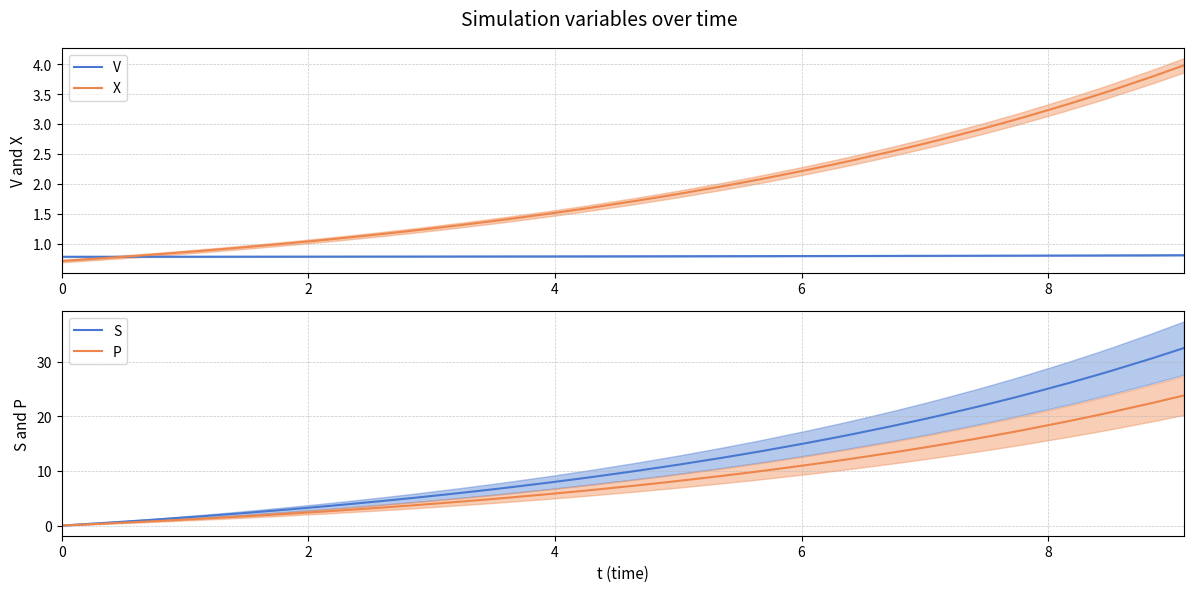

What is the minimum value for X?

0.7